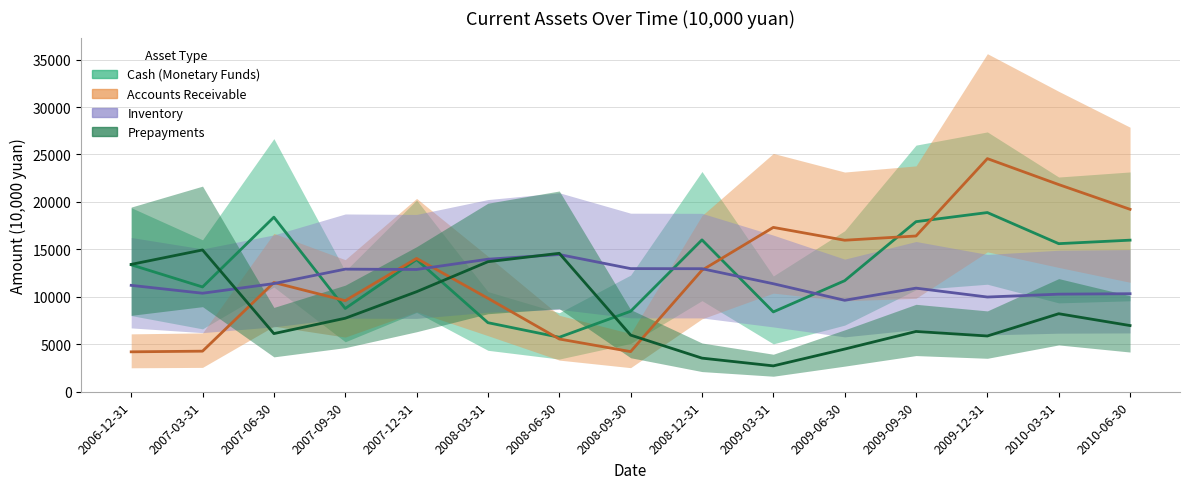

What is the lowest value of the Inventory series?

9635